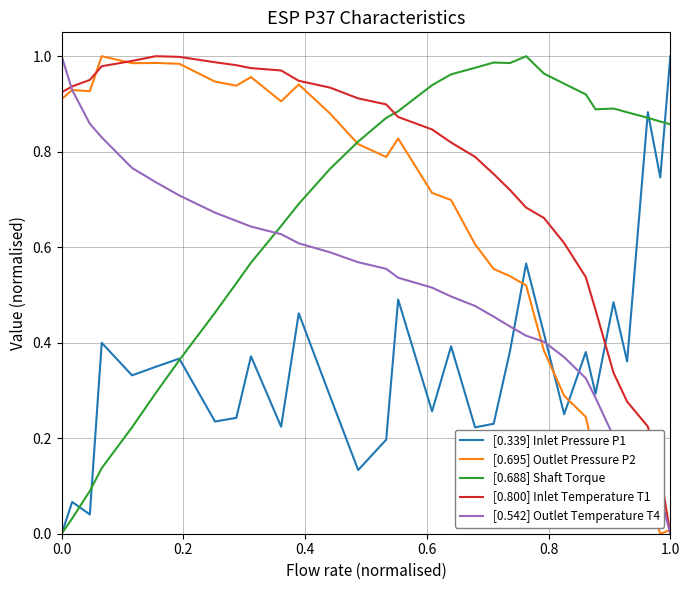

Which series has the largest total across all categories?

[0.800] Inlet Temperature T1